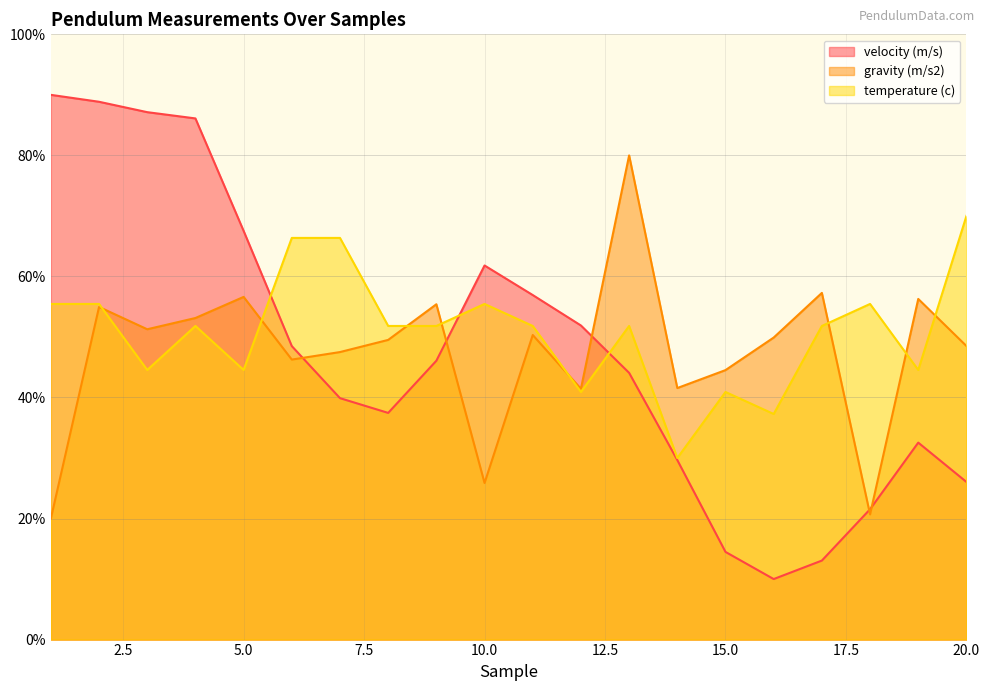

Which series has the widest spread of values?

velocity (m/s)